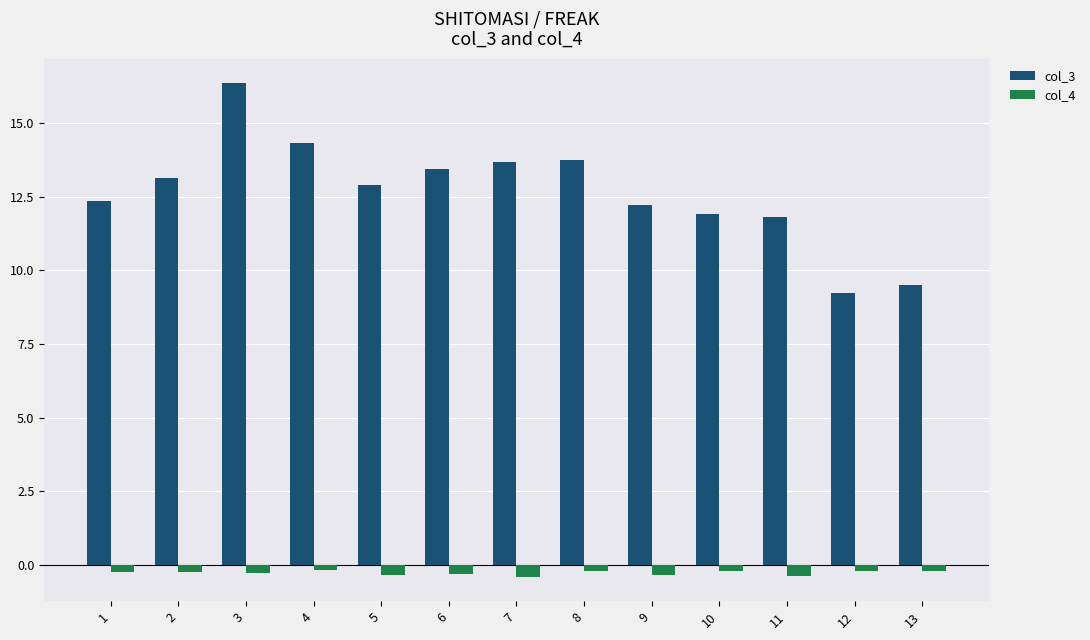

What value does the col_4 series have at 2?

-0.3